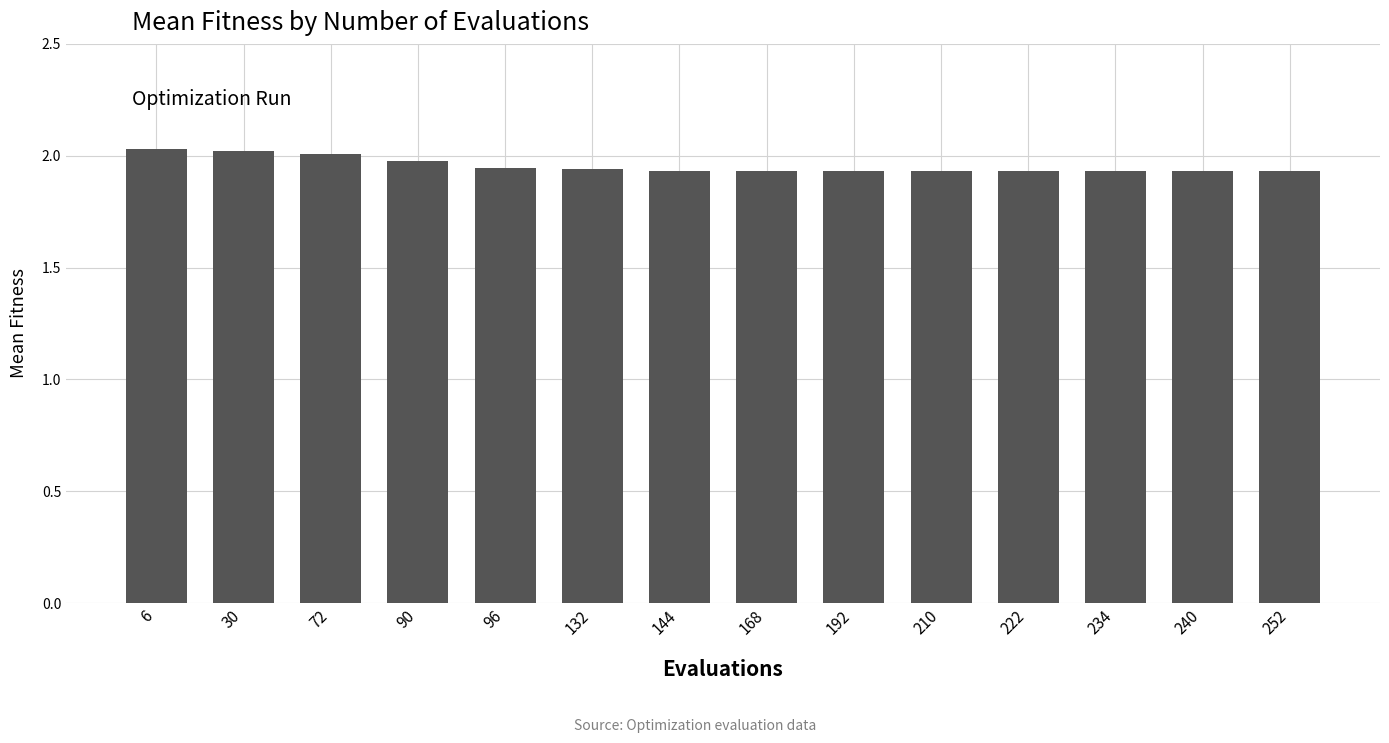

The value at 192 is 2.9. True or false?

False